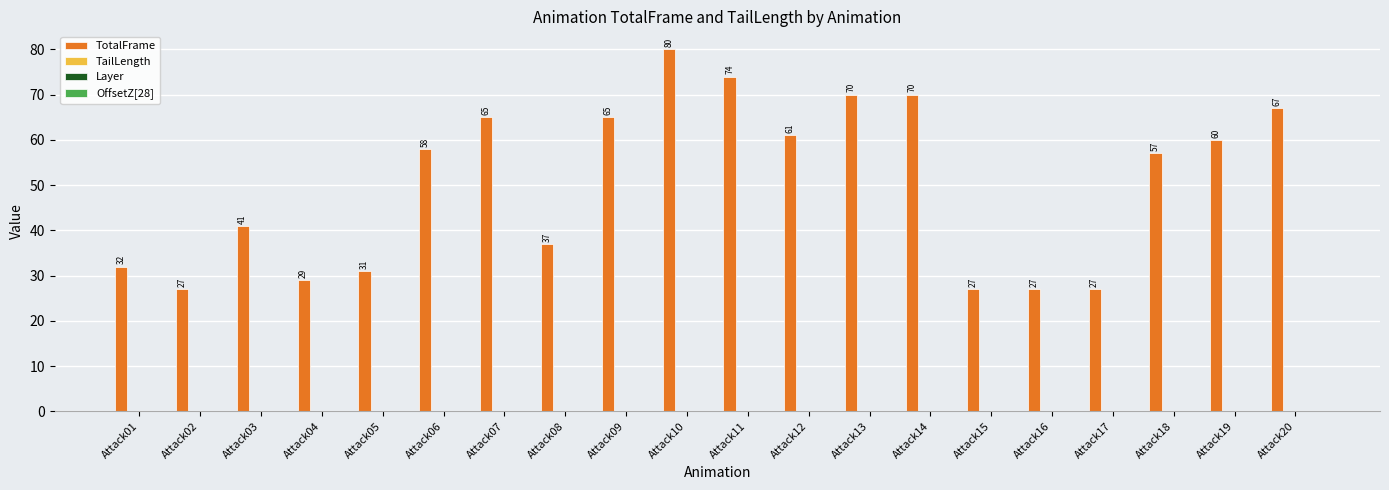

At which category is the sum across all series the highest?

Attack10